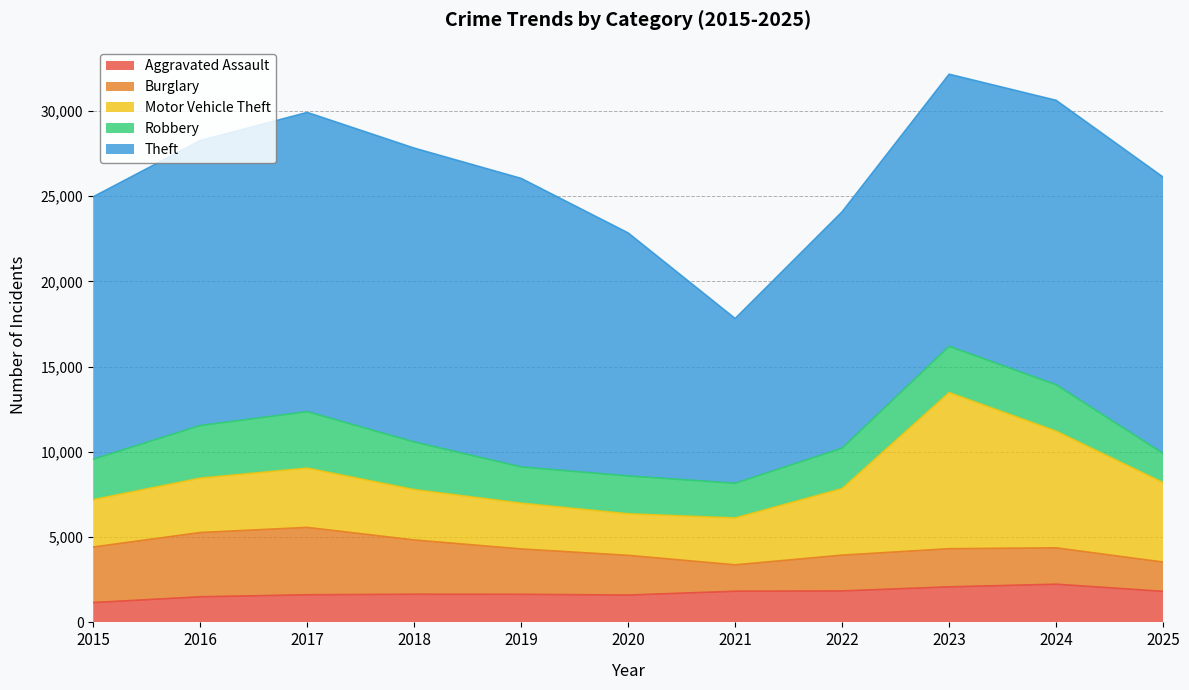

In Robbery, how many points are lower than both neighbors (excluding endpoints)?

2